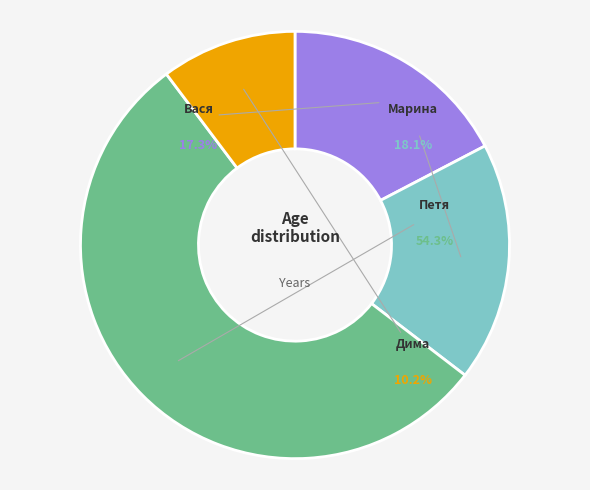

How much of the chart is everything except Марина?

81.9%